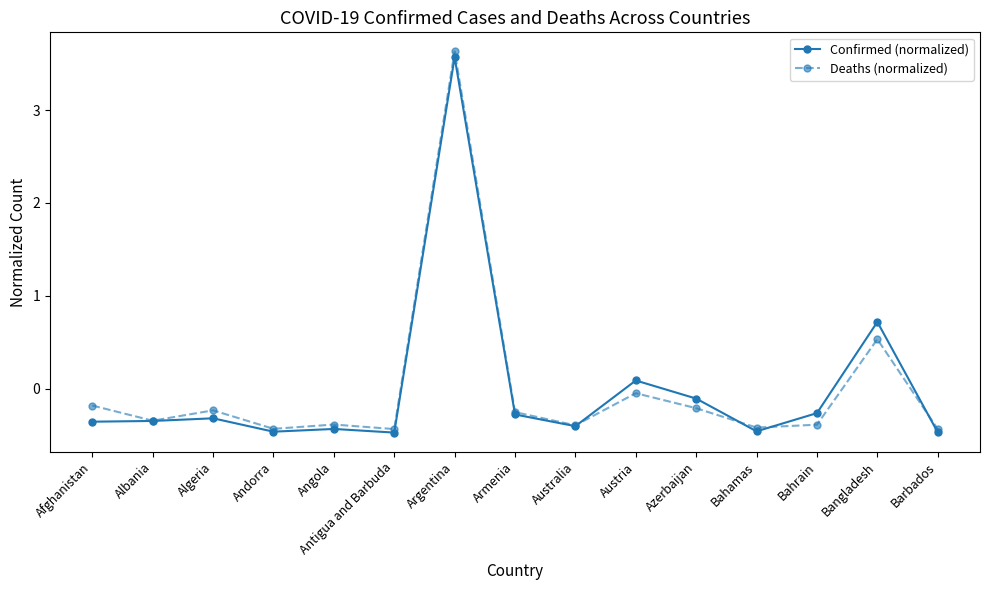

What is the minimum value shown in the chart?

-0.5